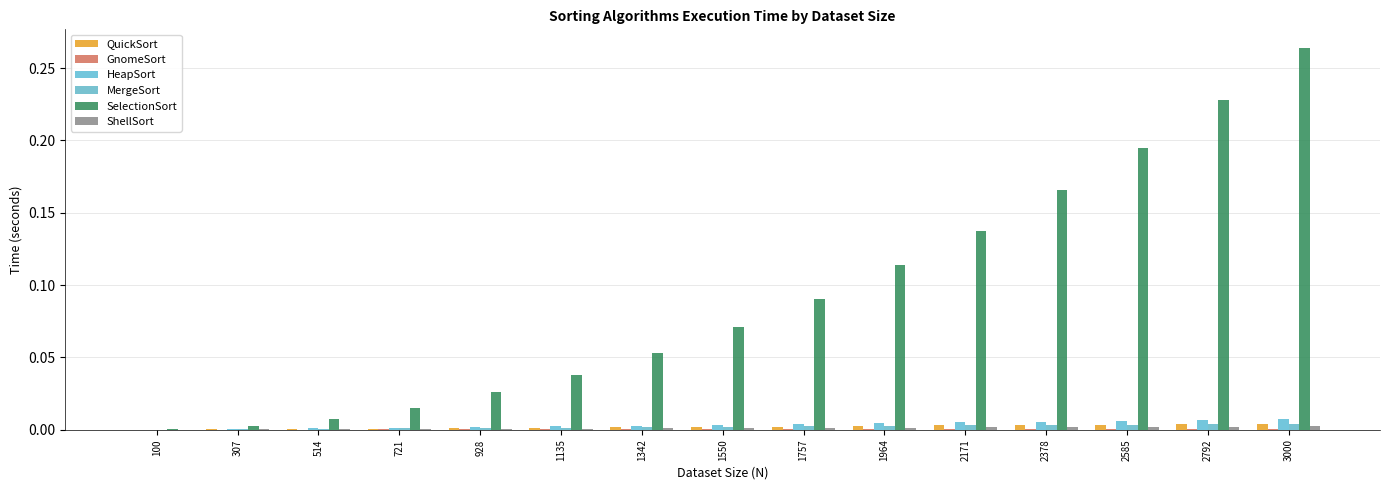

How many distinct data groups are displayed?

6